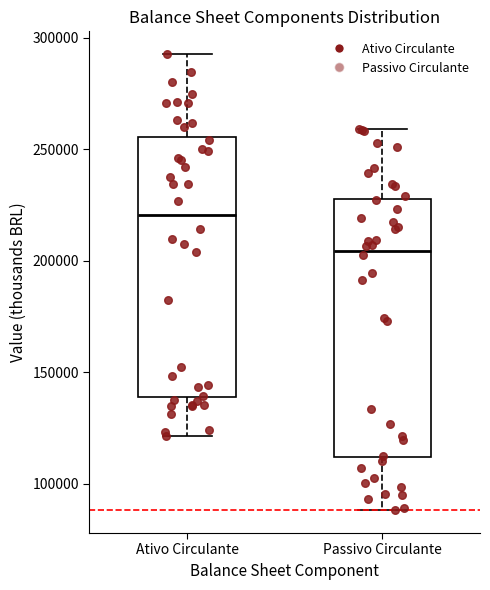

Reading left to right, read every box against the y-axis: the position of its median line, the range the box covers, and the ends of its whiskers. The values are not printed on the chart, so give them approximately, as read against the axis.

Ativo Circulante: median 220000, box 140000 to 255000, whiskers 120000 to 295000
Passivo Circulante: median 205000, box 110000 to 230000, whiskers 90000 to 260000